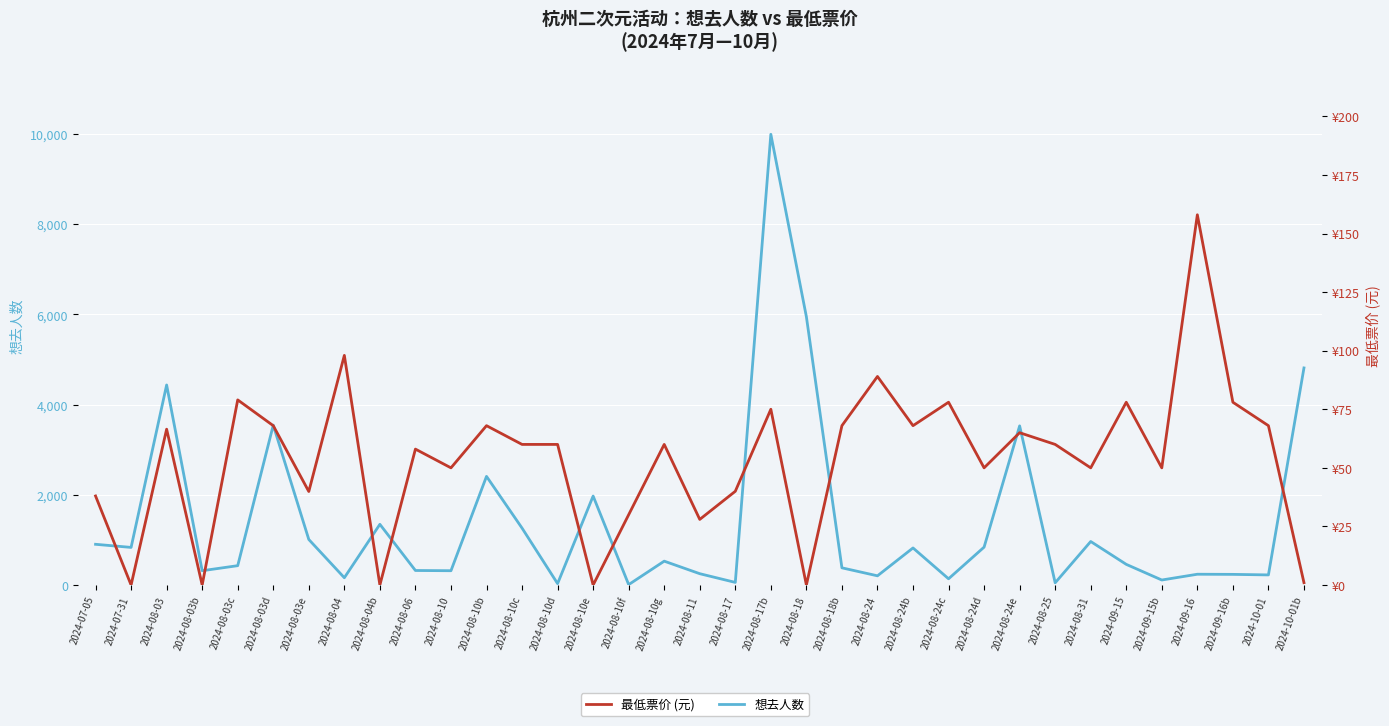

Where is the first local minimum for 最低票价 (元)?

2024-07-31